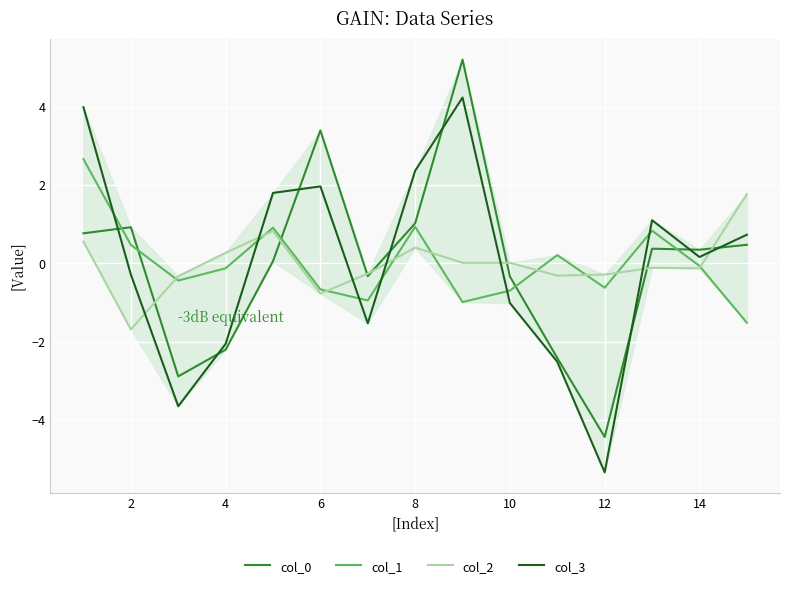

What is the value of the col_1 point at the 14th from the left?

-0.1